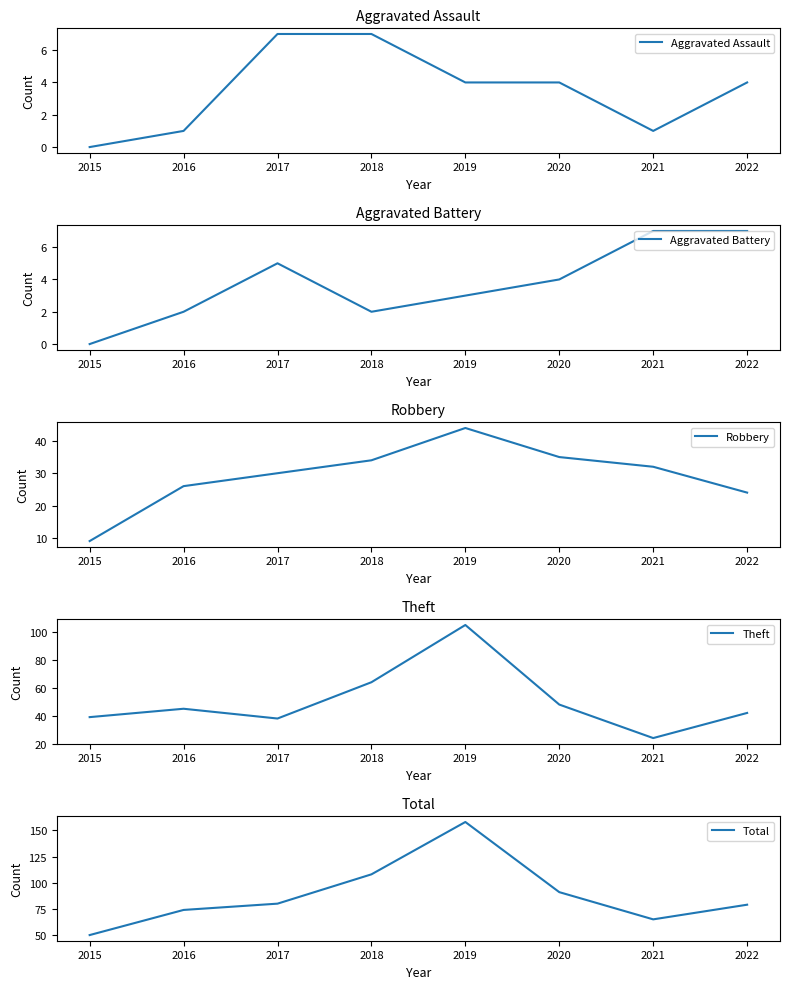

Reading left to right, extract all data points from this chart.

Aggravated Assault: 0	1	7	7	4	4	1	4
Aggravated Battery: 0	2	5	2	3	4	7	7
Robbery: 9	26	30	34	44	35	32	24
Theft: 39	45	38	64	105	48	24	42
Total: 50	74	80	108	158	91	65	79